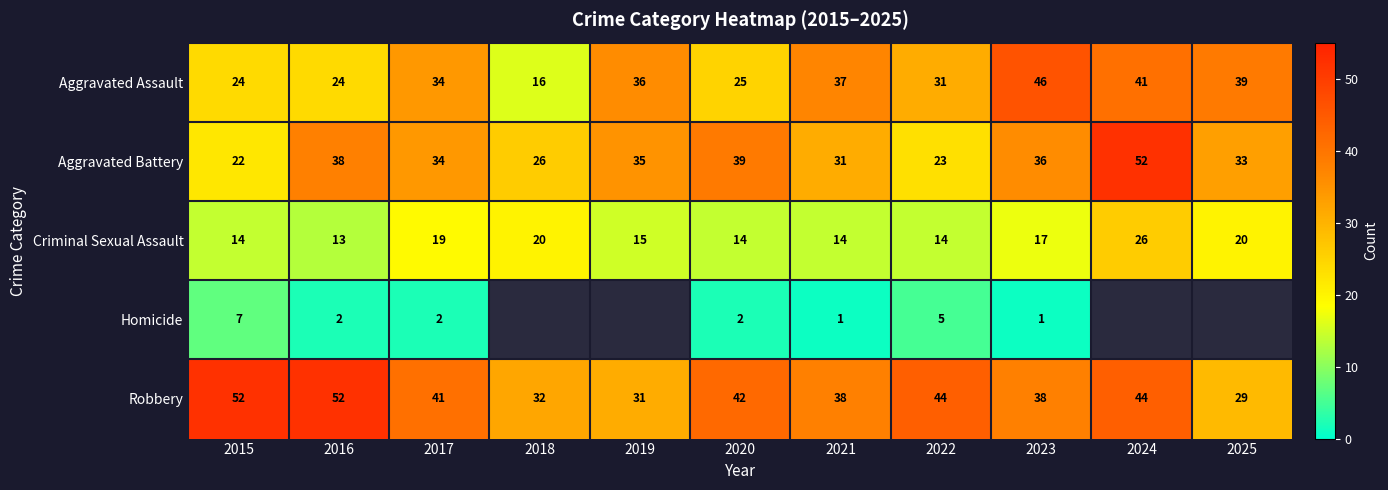

Is the value of Aggravated Battery at 2021 greater than the value of Robbery at 2021?

No